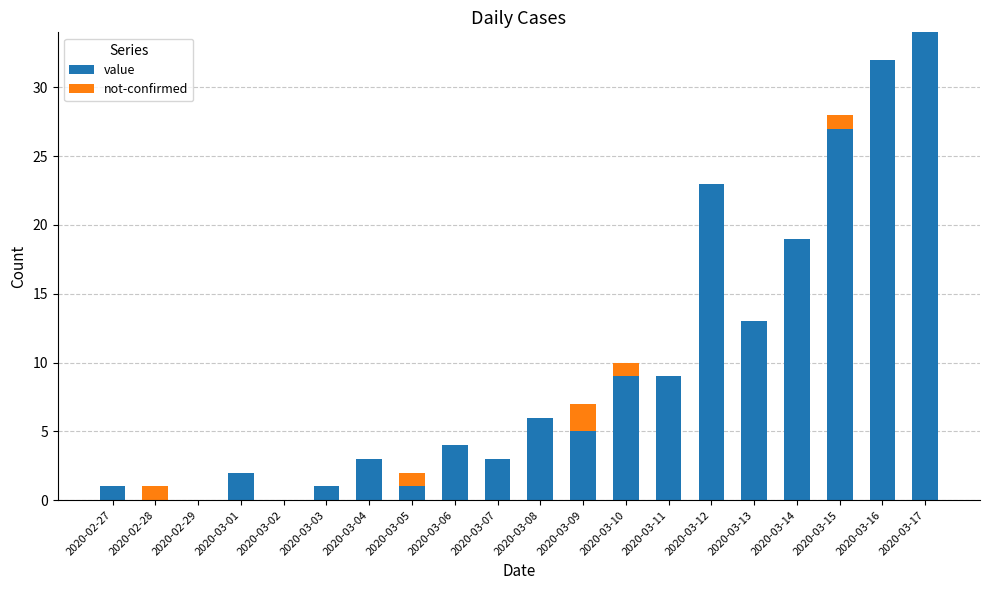

The value of value at 2020-03-04 is 3. True or false?

True